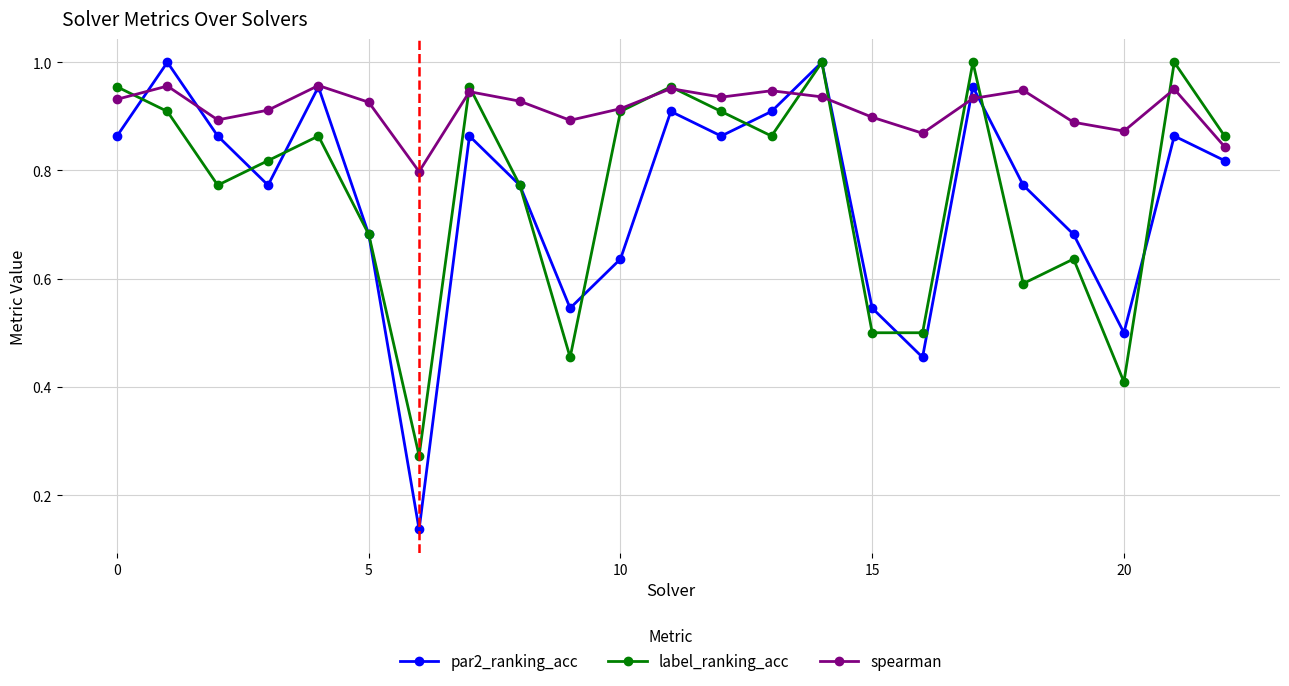

How many interior local peaks does the label_ranking_acc series have?

7